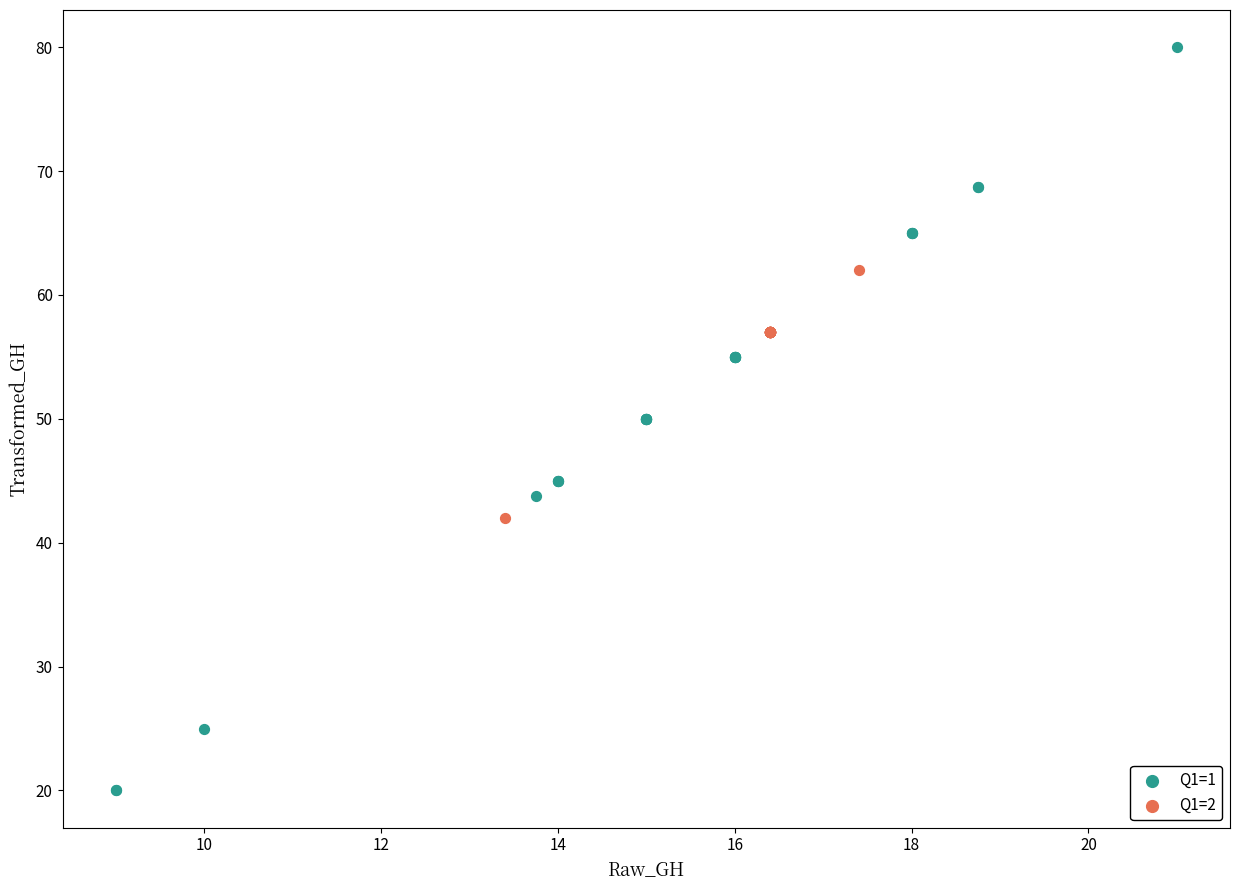

Which series contains the lowest Y value?

Q1=1